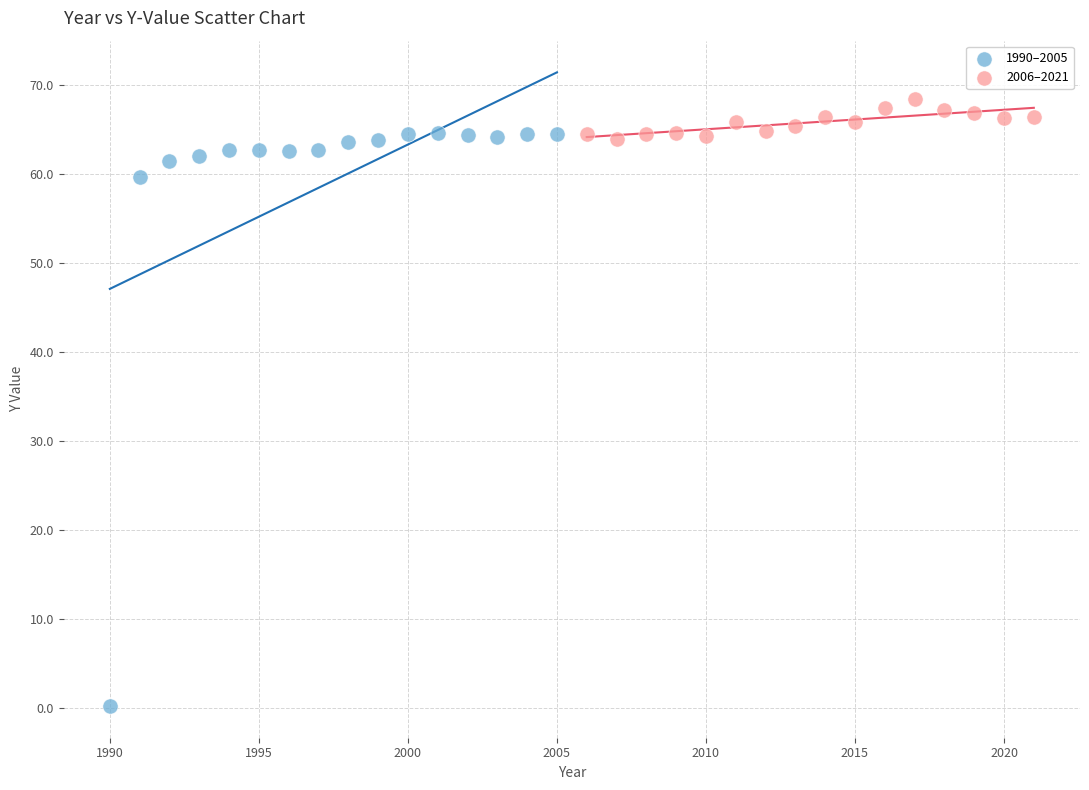

Which series has the largest Y range (max minus min)?

1990–2005